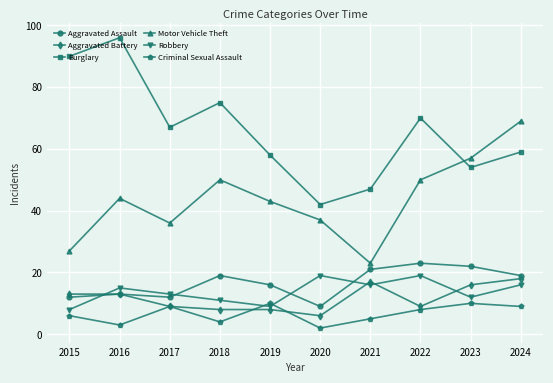

Which series changed the most between 2017 and 2022?

Motor Vehicle Theft